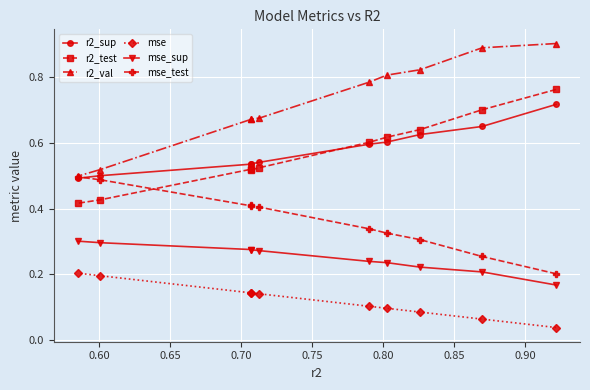

Which series has the widest spread of values?

r2_val